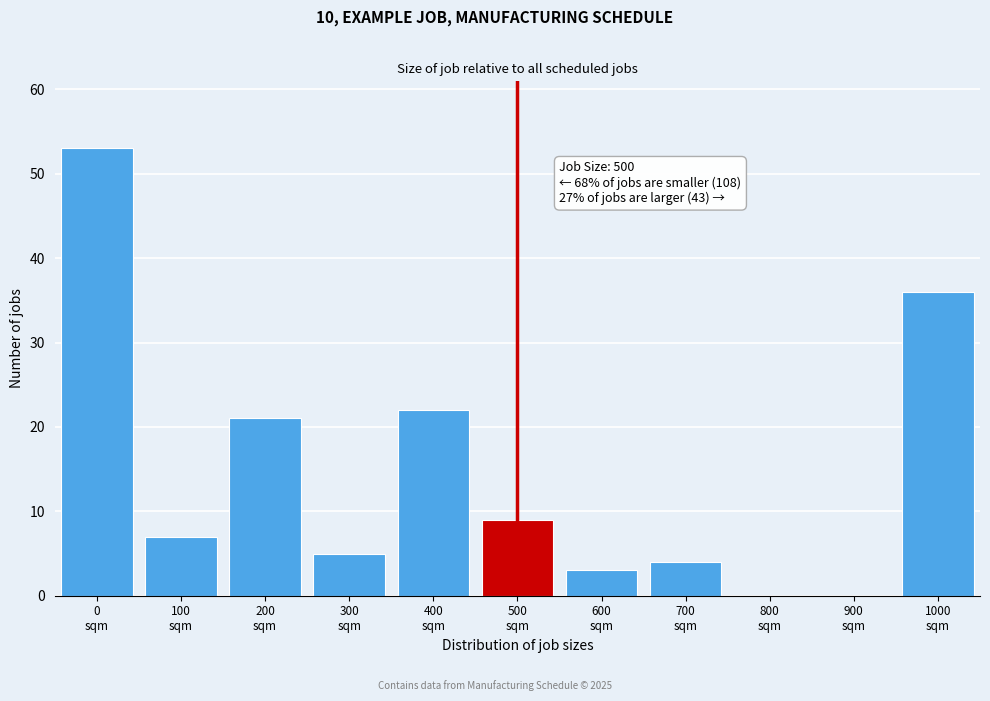

What is the maximum value shown in the chart?

53